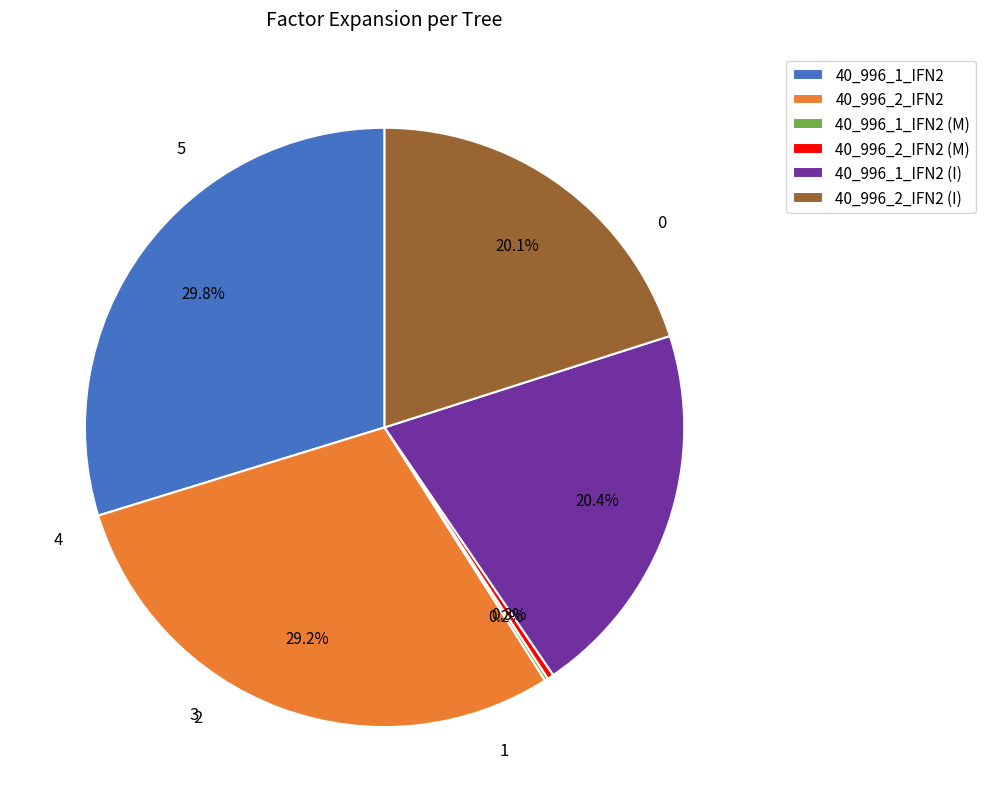

The 40_996_1_IFN2 slice represents 30% of the pie. True or false?

True